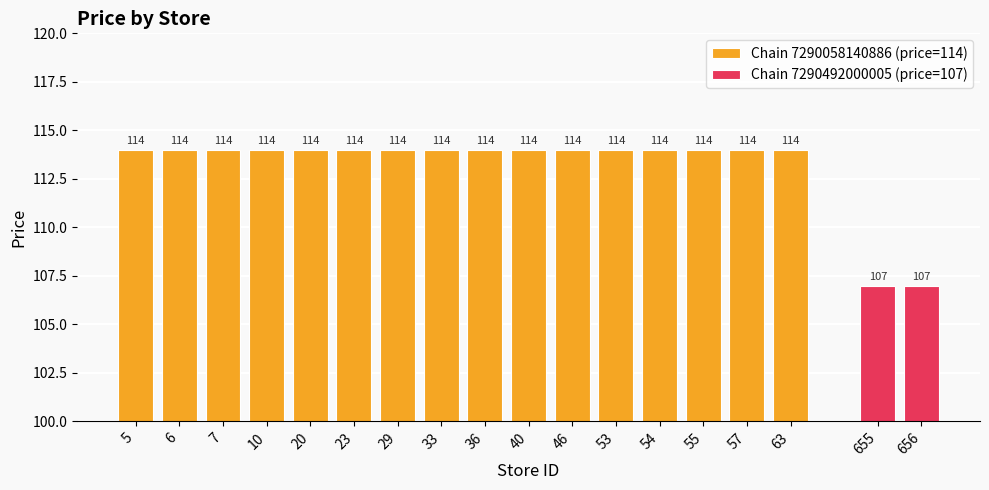

List the labels in order of value, largest first.

5, 6, 7, 10, 20, 23, 29, 33, 36, 40, 46, 53, 54, 55, 57, 63, 655, 656